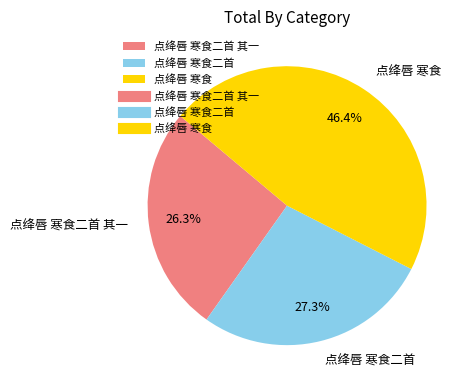

Approximately how many times larger is the value at 点绛唇 寒食二首 其一 compared to 点绛唇 寒食?

0.6